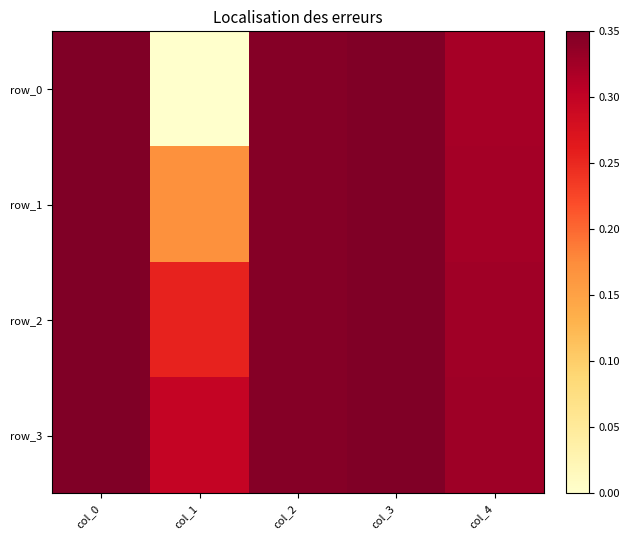

At which label is row_0 closest to 0?

col_1